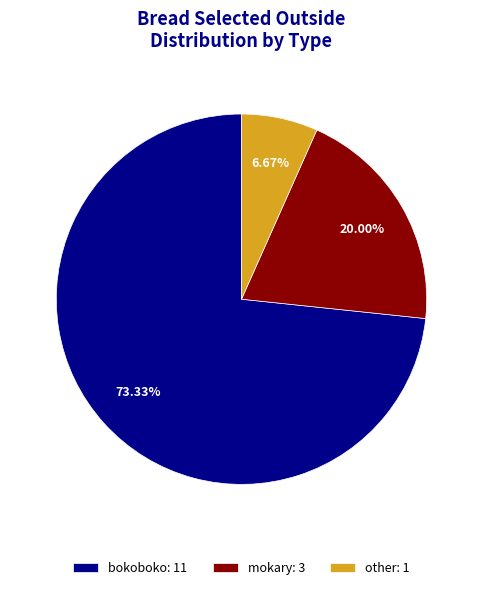

Which slice is the smallest?

other